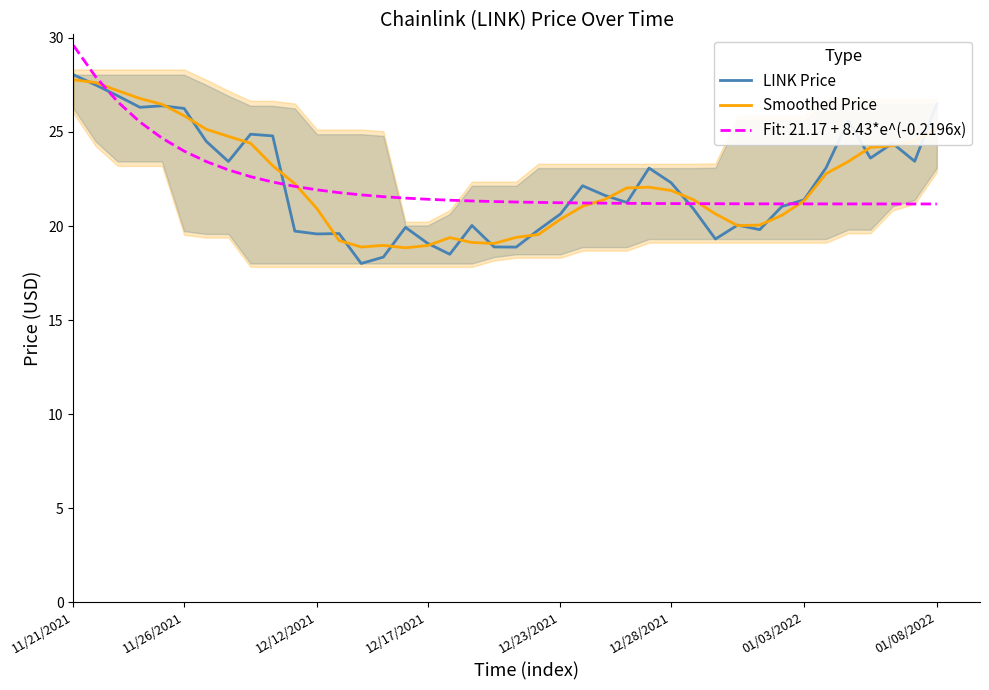

Reading left to right, transcribe all the data shown in this chart.

LINK Price: 28.0	27.5	26.9	26.3	26.4	26.2	24.5	23.4	24.9	24.8	19.7	19.6	19.6	18.0	18.4	19.9	19.1	18.5	20.0	18.9	18.9	19.8	20.6	22.1	21.6	21.2	23.1	22.3	20.9	19.3	20.1	19.8	21.0	21.4	23.1	25.6	23.6	24.4	23.4	26.5
Smoothed Price: 27.8	27.6	27.2	26.8	26.5	25.9	25.1	24.8	24.4	23.2	22.2	20.9	19.2	18.9	19.0	18.8	19.0	19.4	19.1	19.1	19.4	19.5	20.4	21.0	21.4	22.0	22.1	21.9	21.4	20.6	20.0	20.1	20.6	21.3	22.8	23.4	24.2	24.3	24.5	25.2